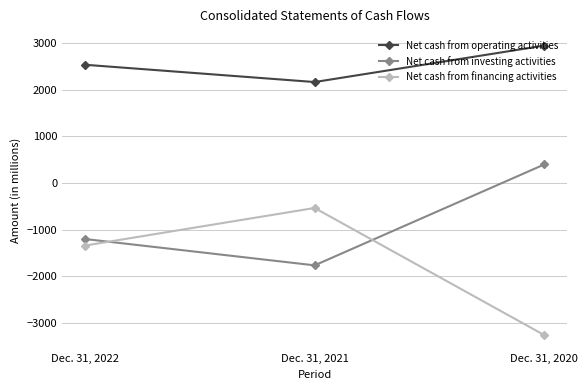

Is it true that Net cash from investing activities equals -1764 at Dec. 31, 2021?

True